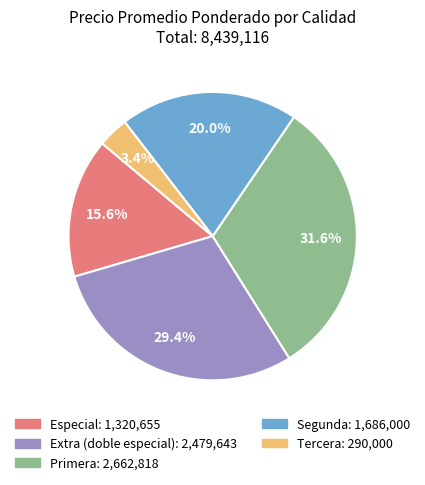

How many segments does this pie chart have?

5